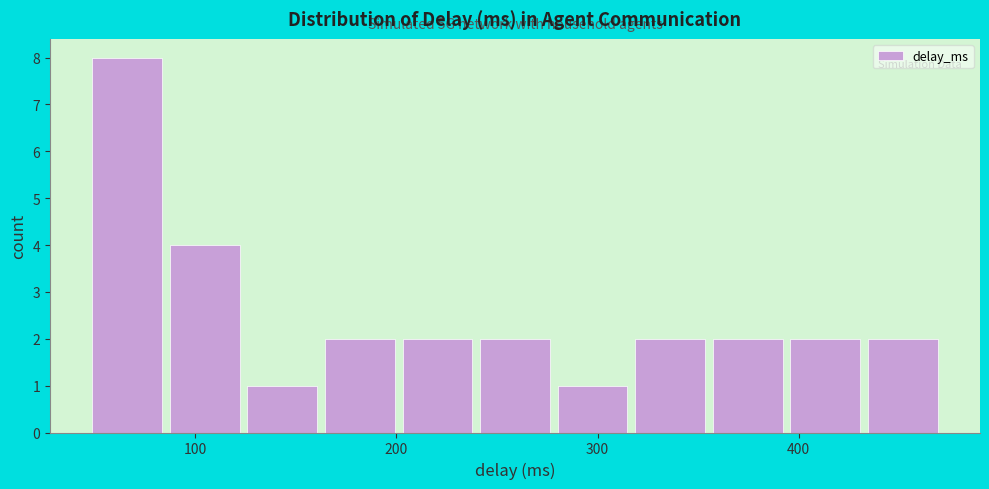

Read against the x-axis, roughly where is the centre of the tallest bar?

70